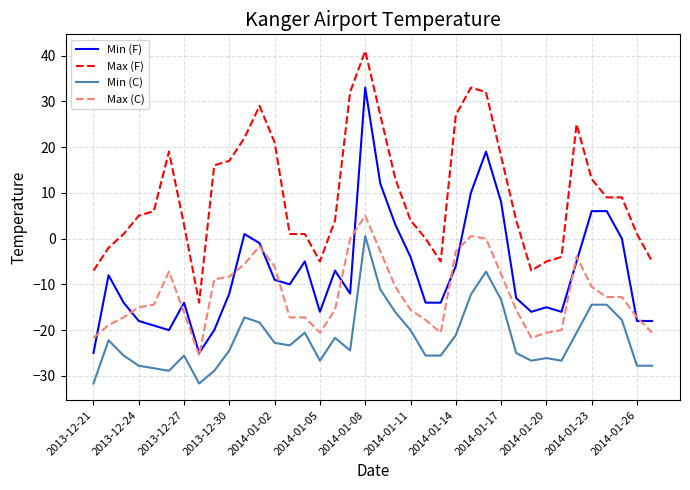

What is the maximum value shown in the chart?

41.0